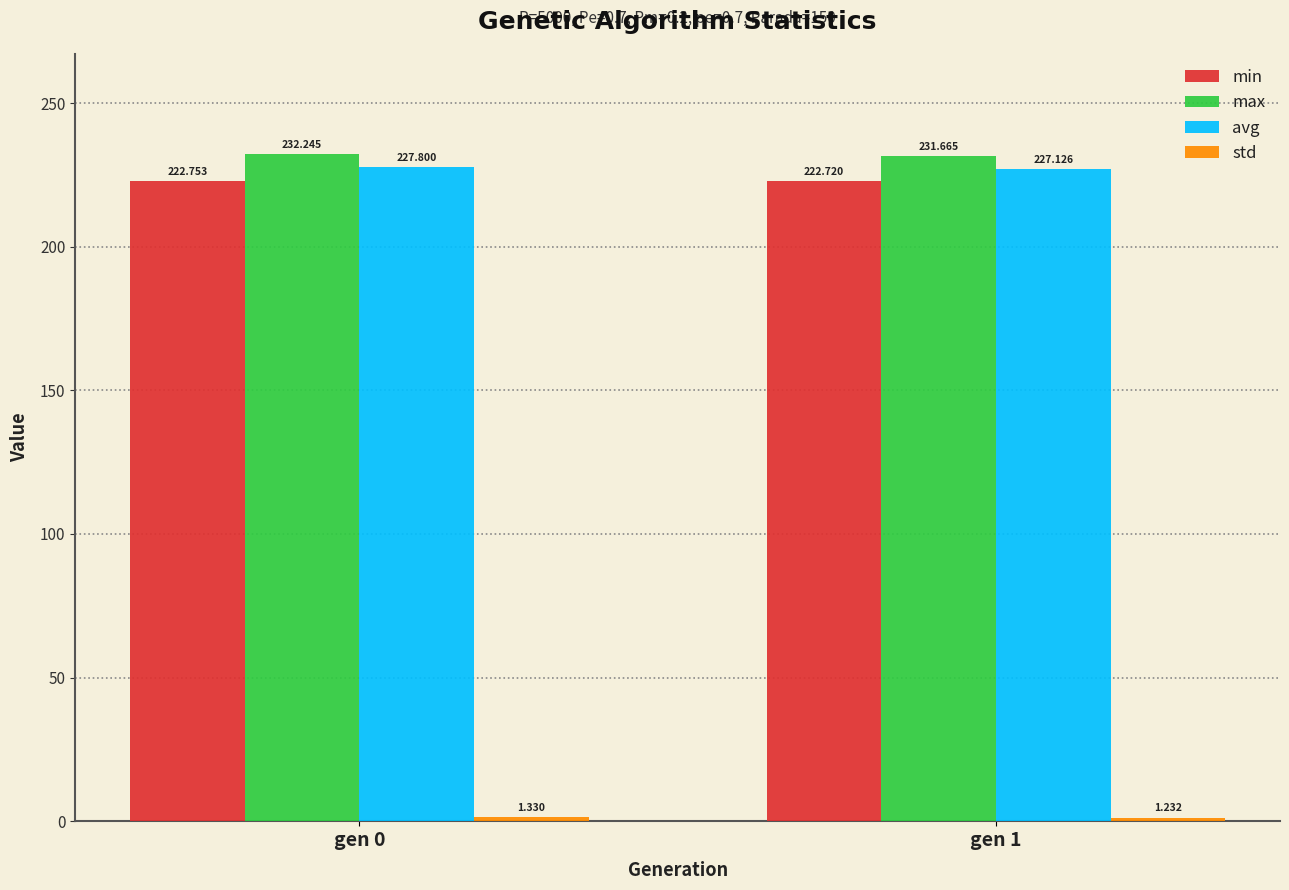

What is the value of the avg bar at the 1st from the left?

227.8